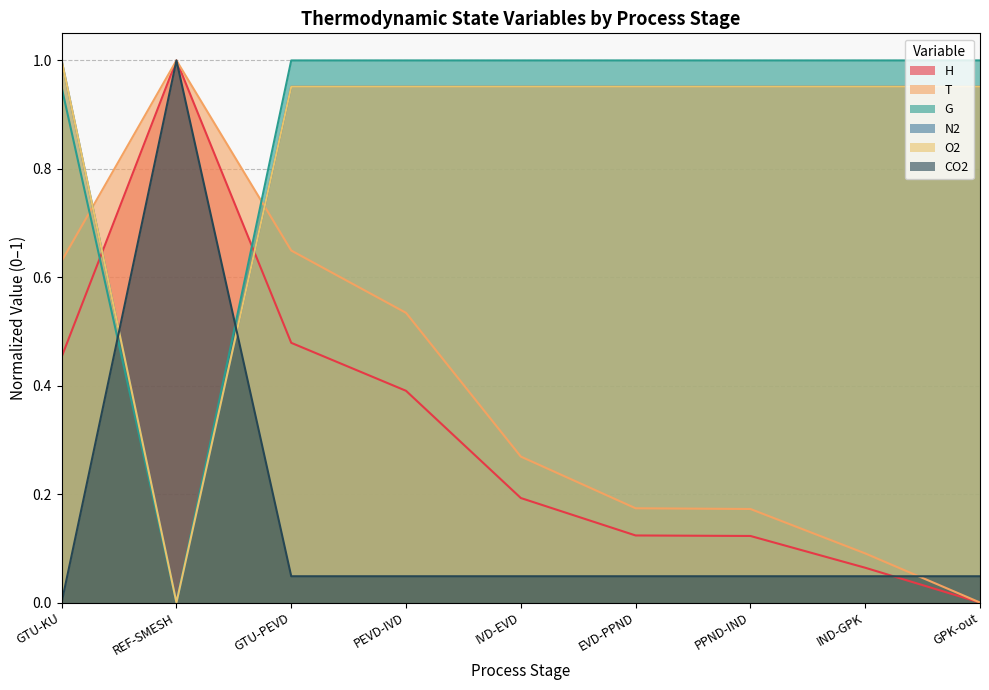

How many positive values does the O2 series have?

8